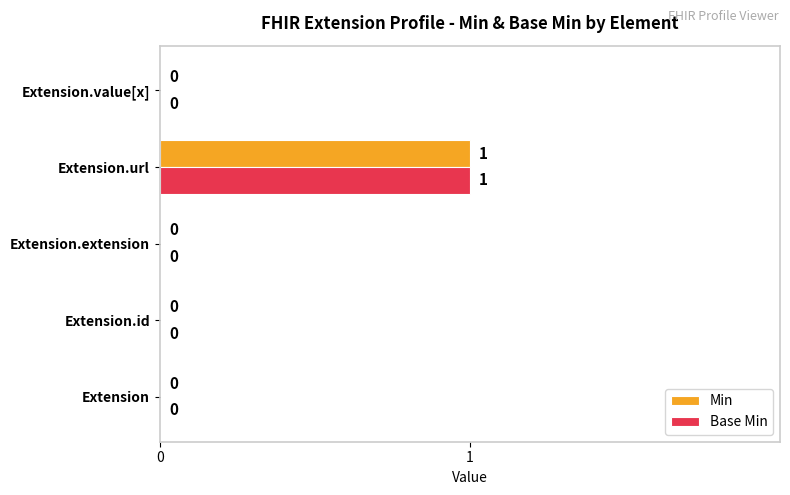

The value of Min at Extension is 0. True or false?

True